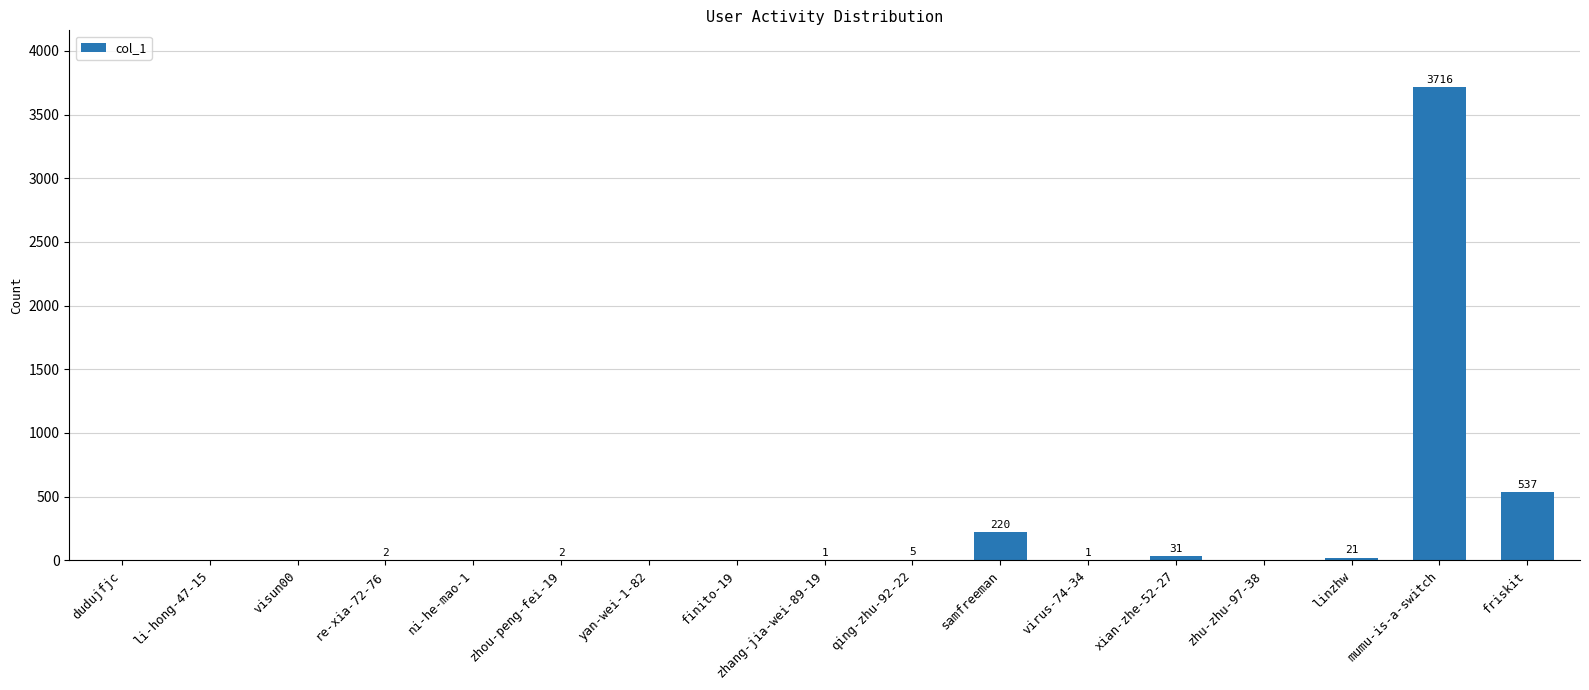

Are the bars grouped side by side (vs. stacked)?

No